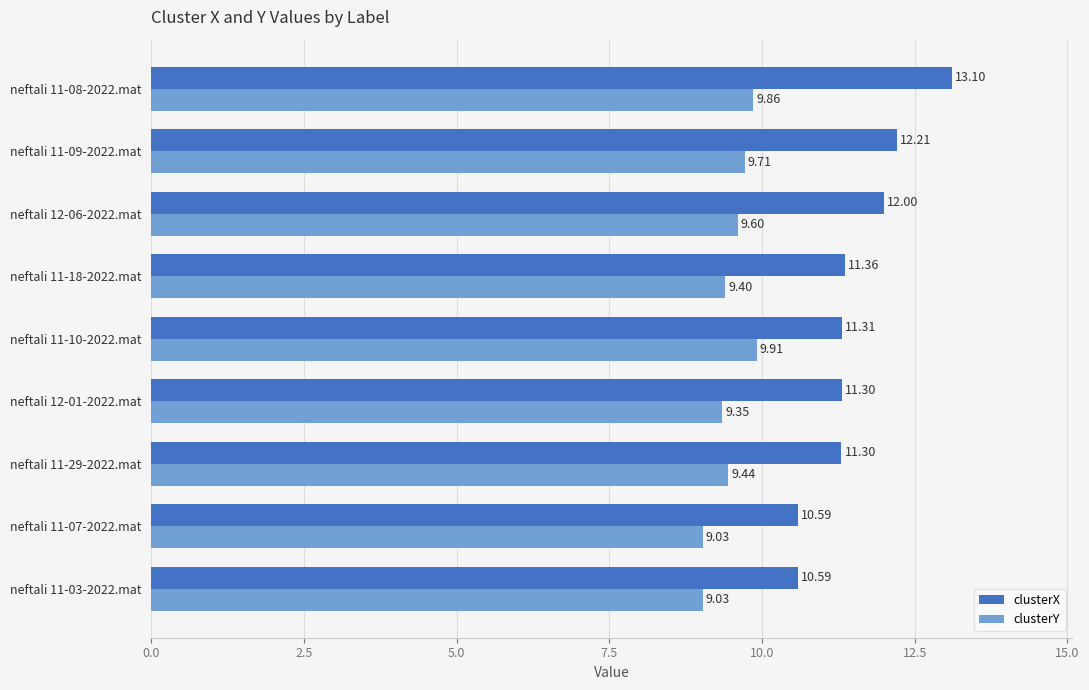

At which category is the sum across all series the highest?

neftali 11-08-2022.mat